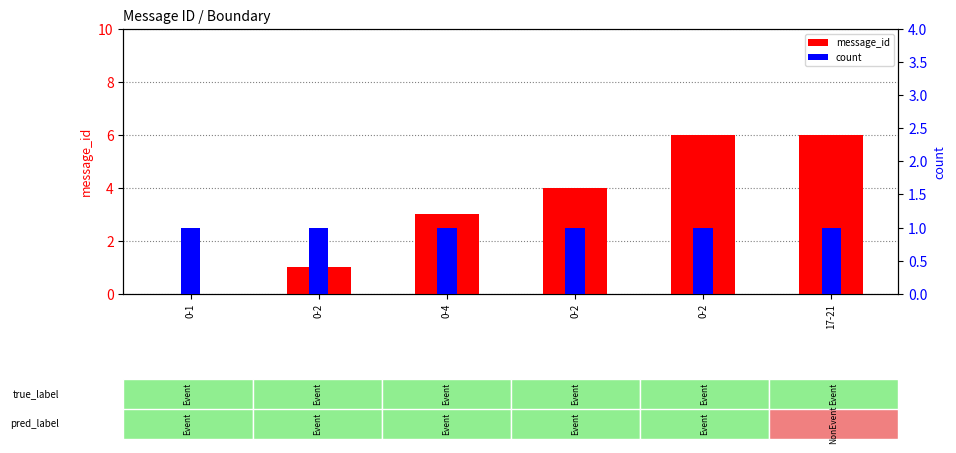

Are the bars grouped side by side (vs. stacked)?

Yes